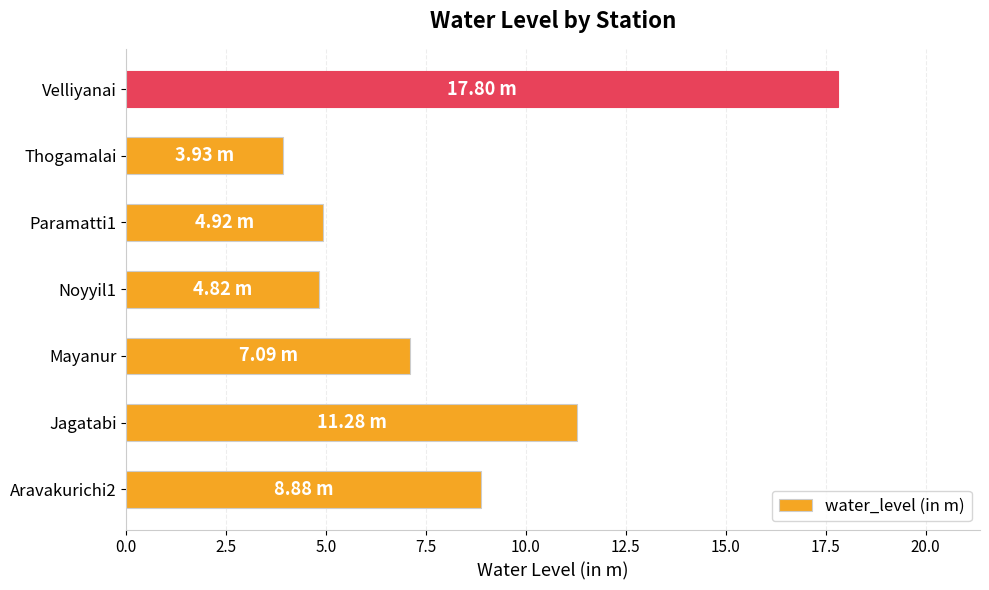

Are the bars horizontal?

Yes